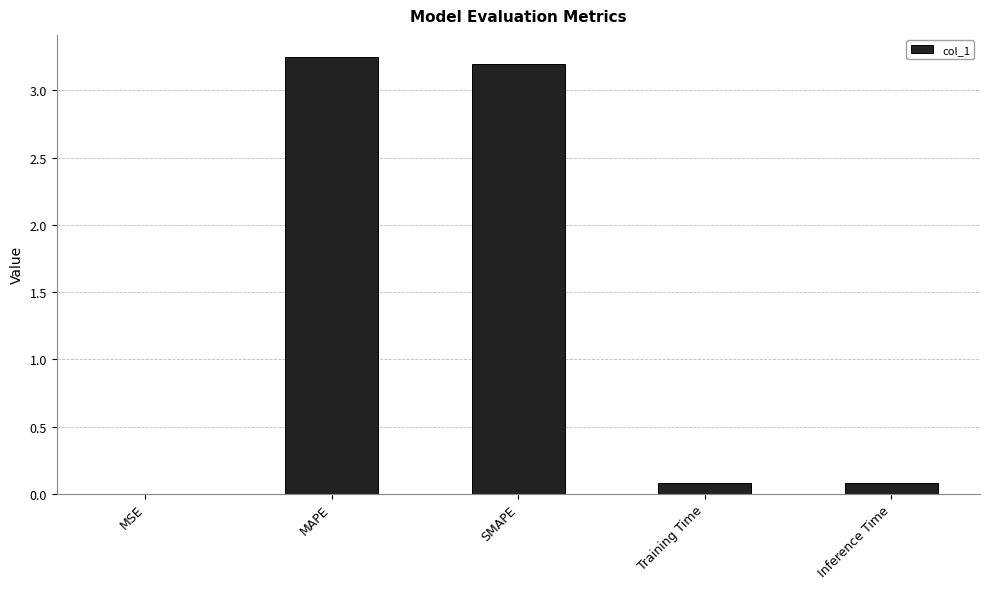

What is the sum of all values?

6.6